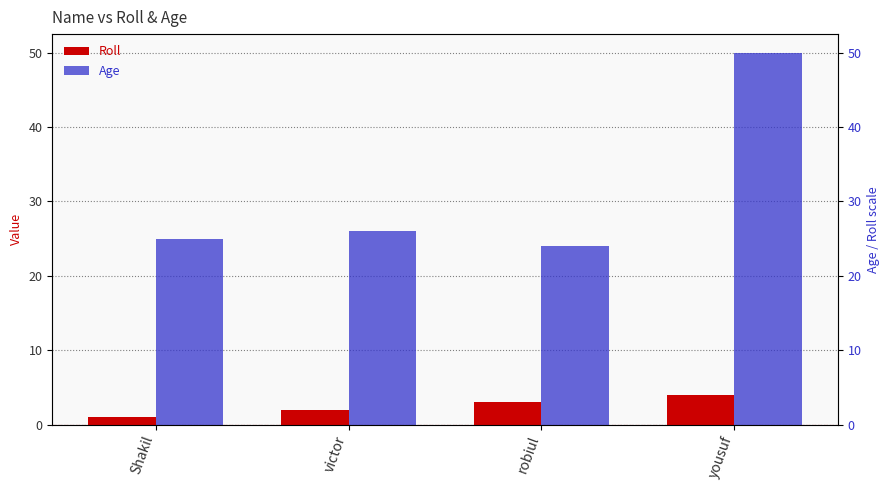

At which label does Age first exceed 26?

yousuf